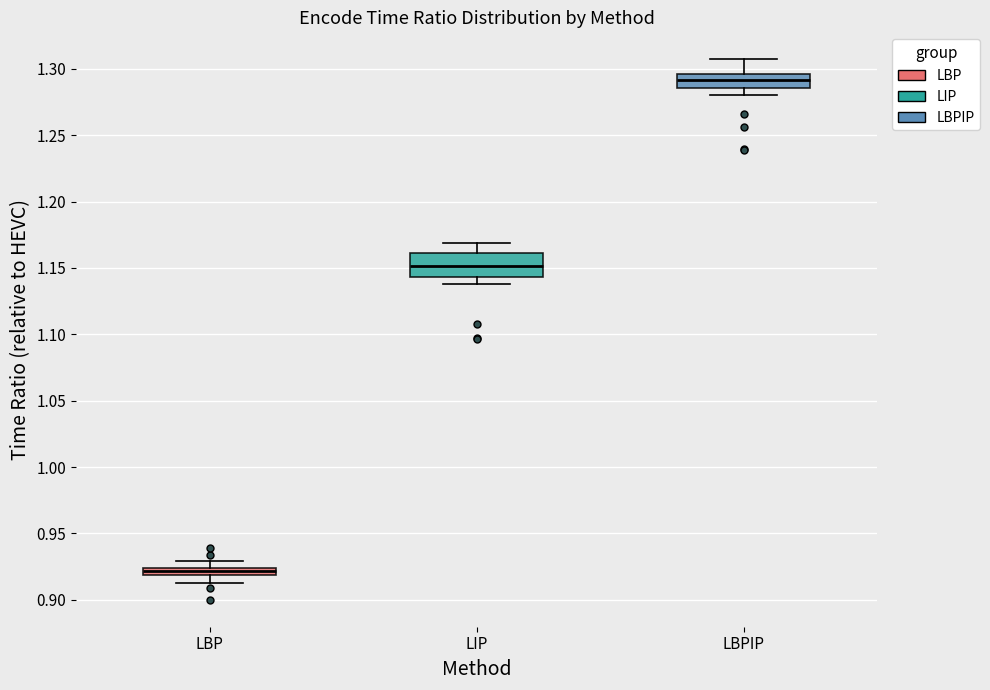

Which box's median line is the lowest?

LBP